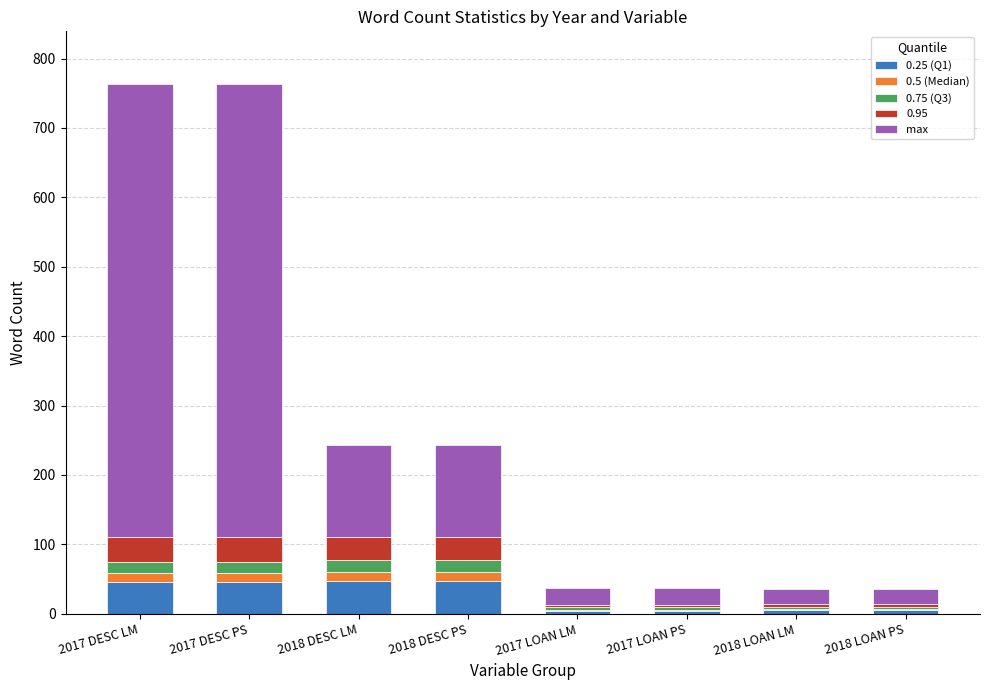

True or false: 0.25 (Q1) has a value of 45 at 2017 DESC PS.

True